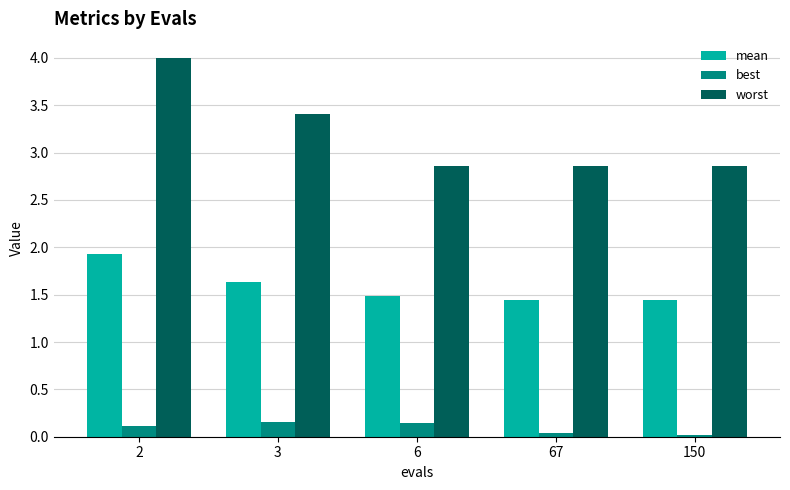

Rank the series at 6 from lowest to highest value.

best, mean, worst